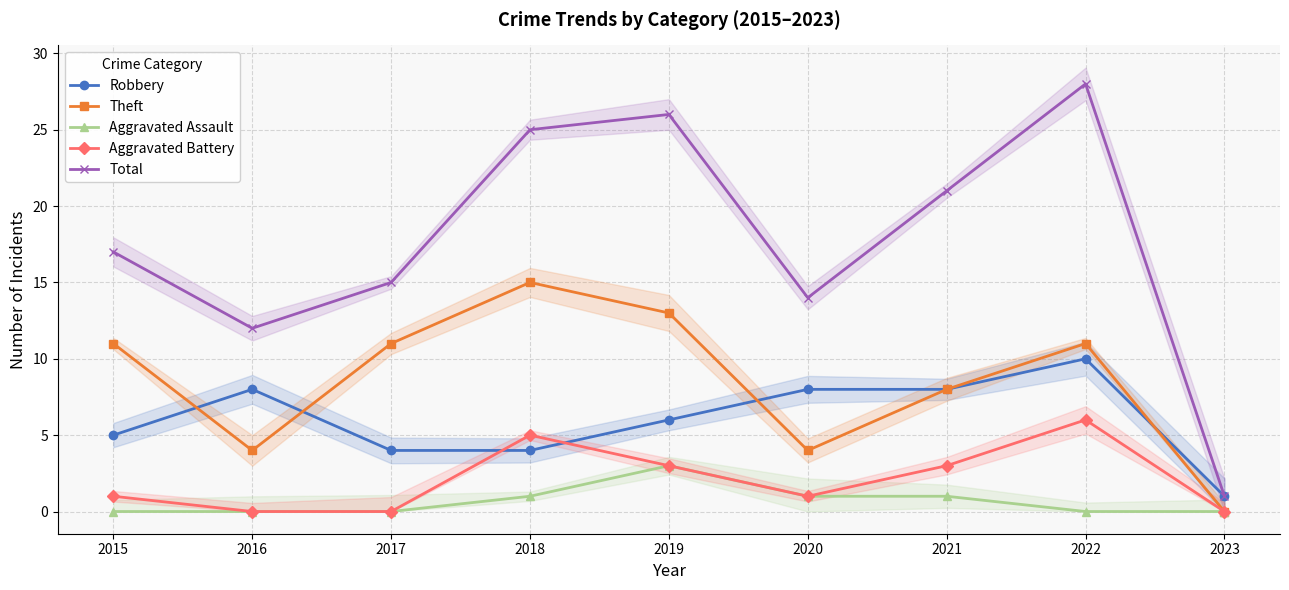

How many lines are shown in the chart?

5